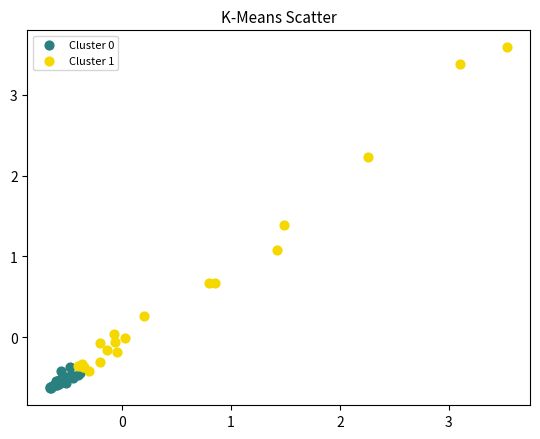

Which series contains the highest Y value?

Cluster 1